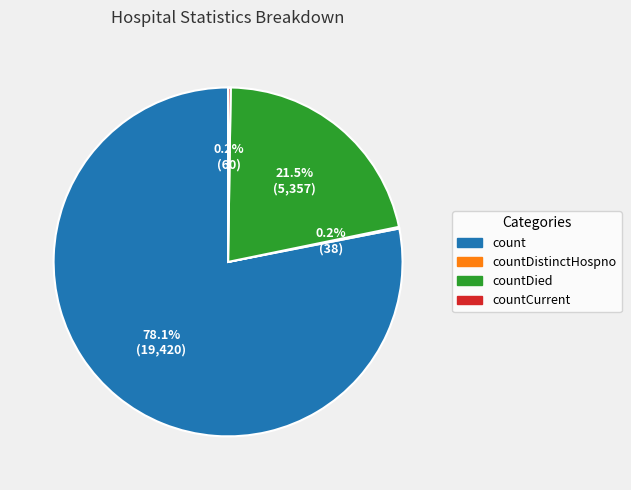

Is there a majority slice in this chart?

Yes